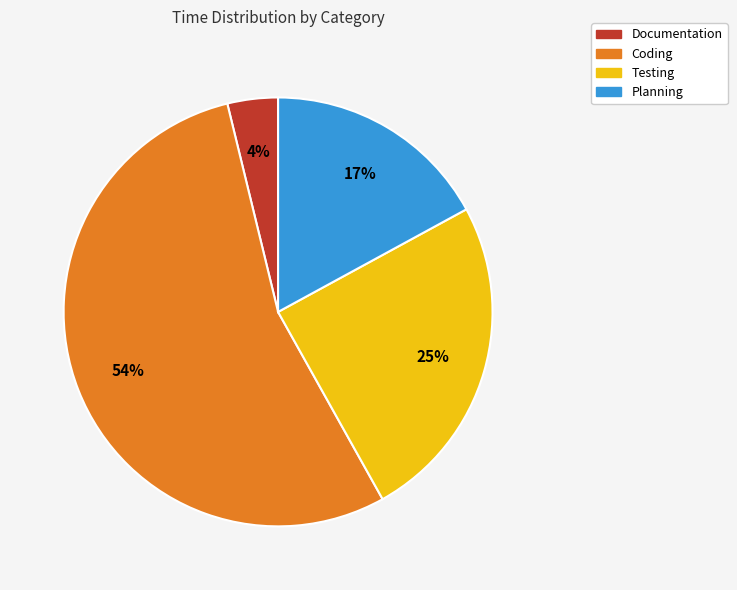

Is it true that Coding is 41% of the pie?

False